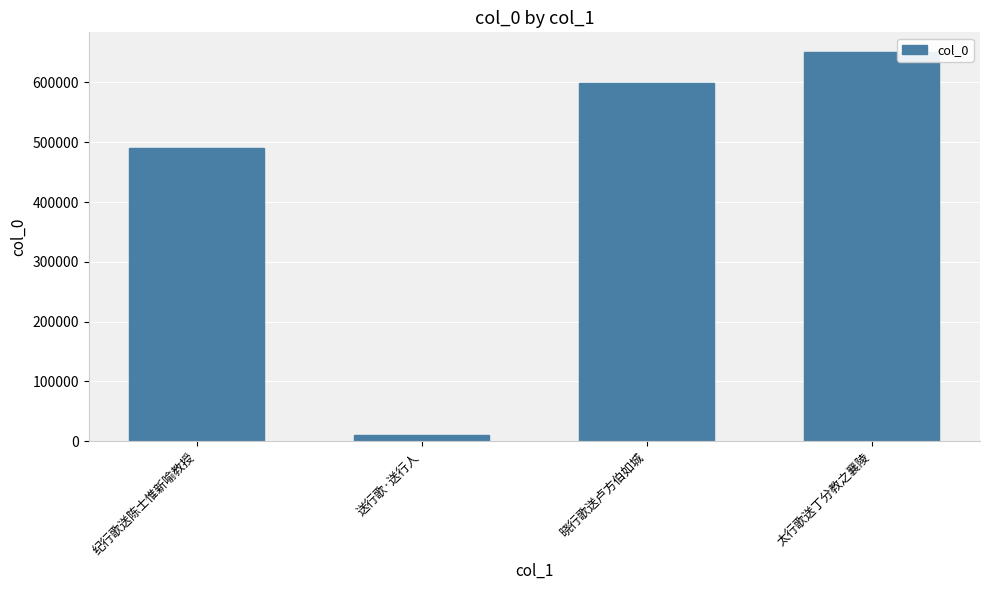

Rank the categories by value from highest to lowest.

太行歌送丁分教之襄陵, 晓行歌送卢方伯如城, 纪行歌送陈士惟新喻教授, 送行歌·送行人